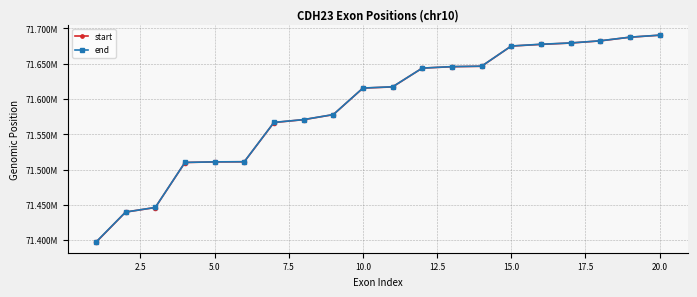

Does the chart have visible grid lines?

Yes